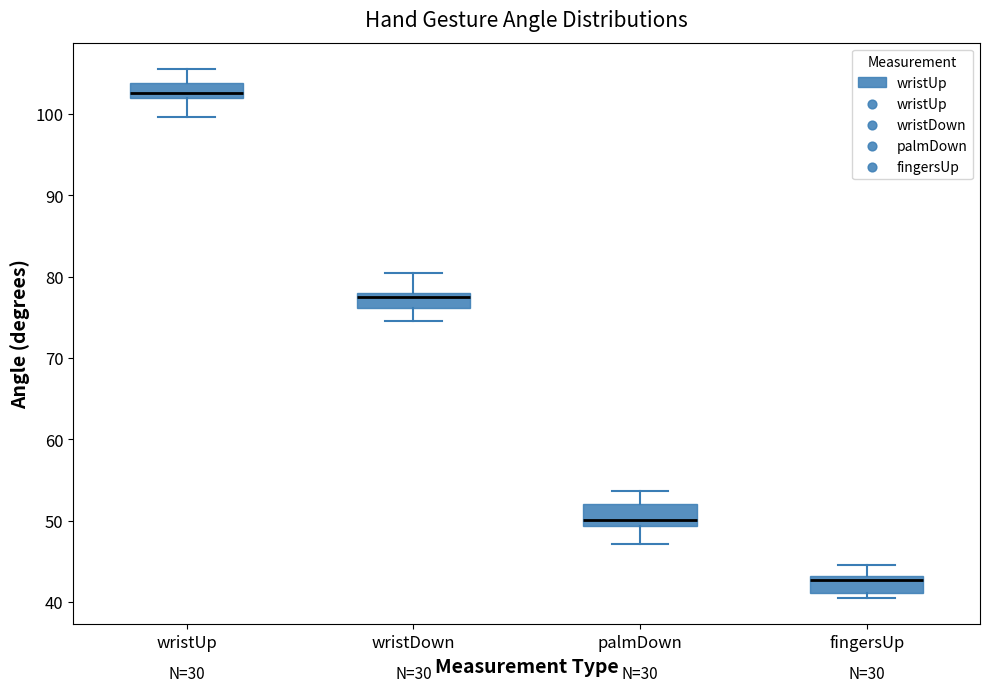

Where is the upper edge of the box for fingersUp on the y-axis? The values are not printed on the chart, so give them approximately, as read against the axis.

43